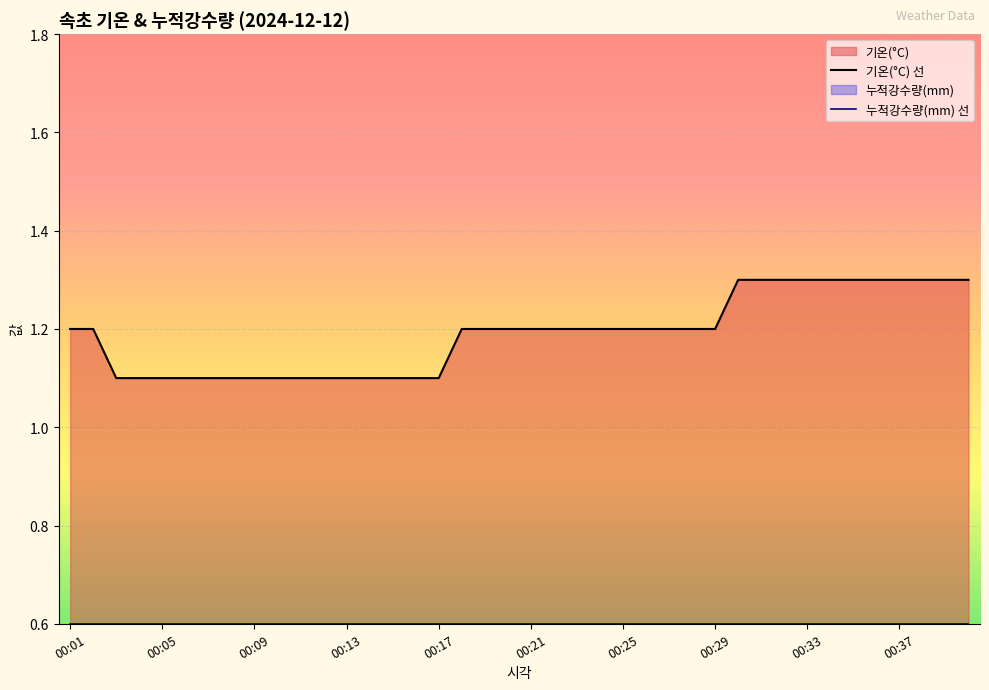

What is the difference between the 기온(°C) 선 values at 35 and 28?

0.1